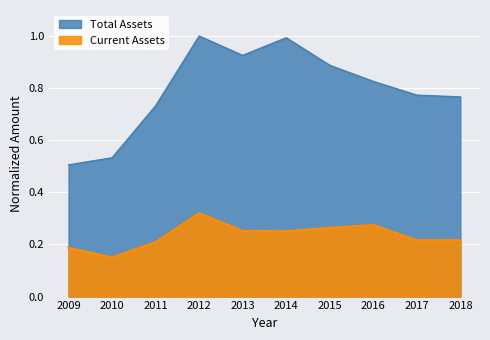

At which category does Current Assets reach its first local peak?

2012